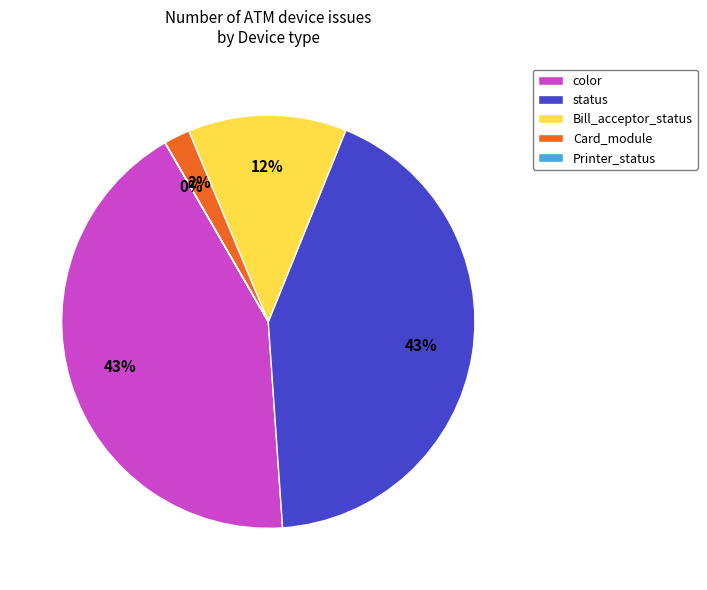

Between status and Card_module, which is larger?

status